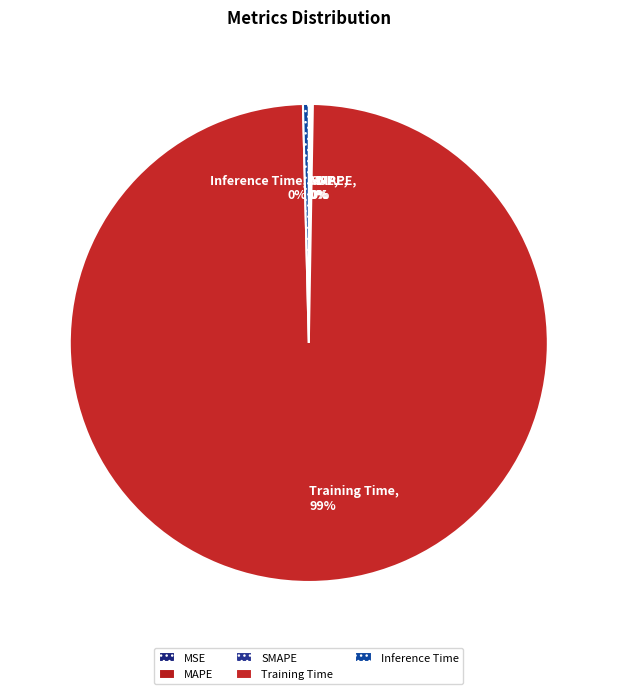

To the nearest percent, what is the average slice percentage?

20%